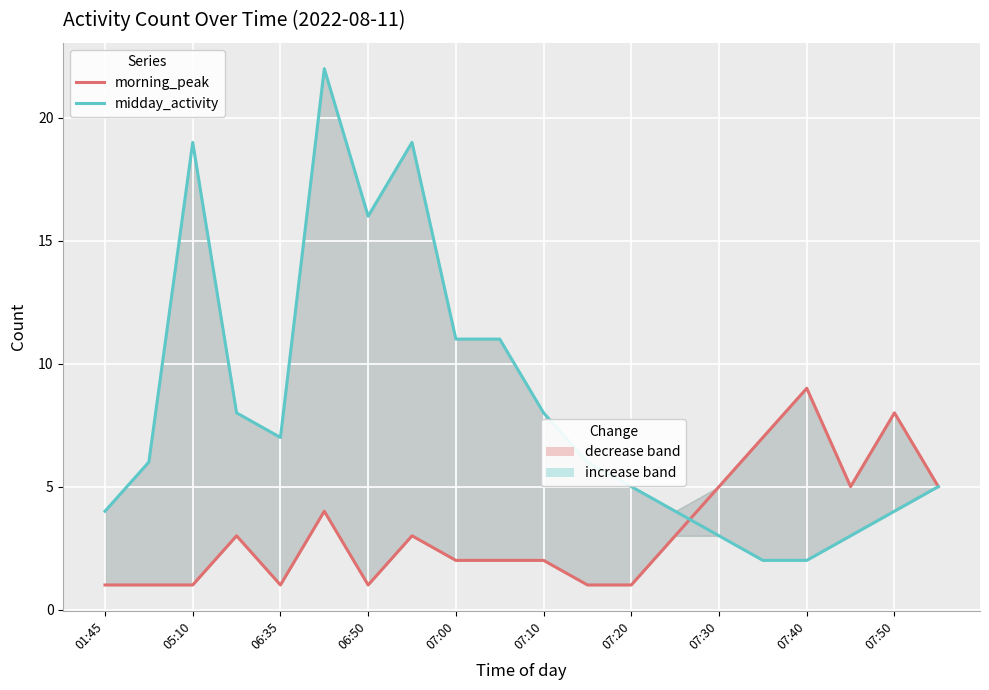

The value of morning_peak at 19 is 2. True or false?

False